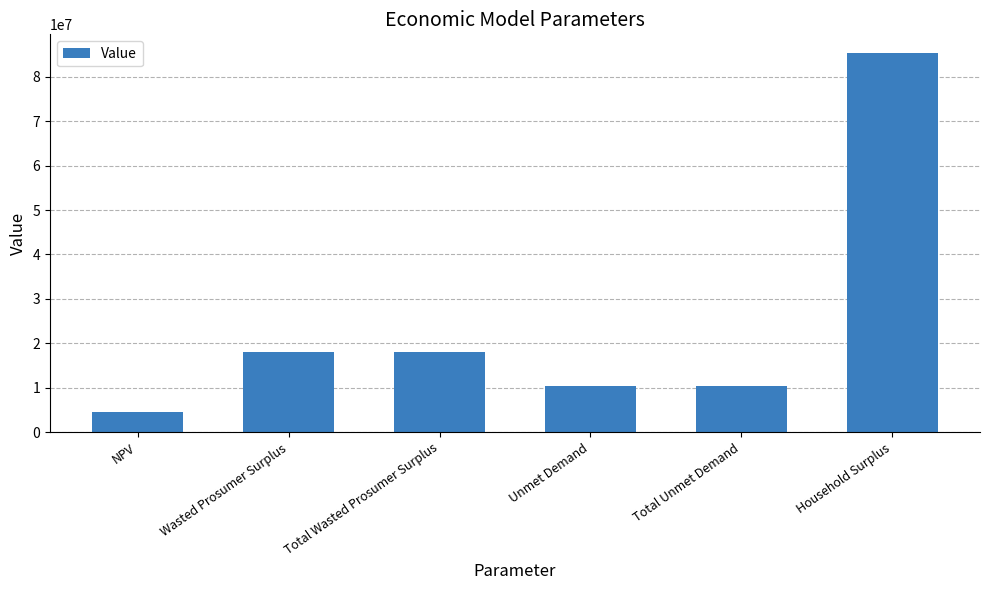

What is the difference between the maximum and minimum values?

80791513.7